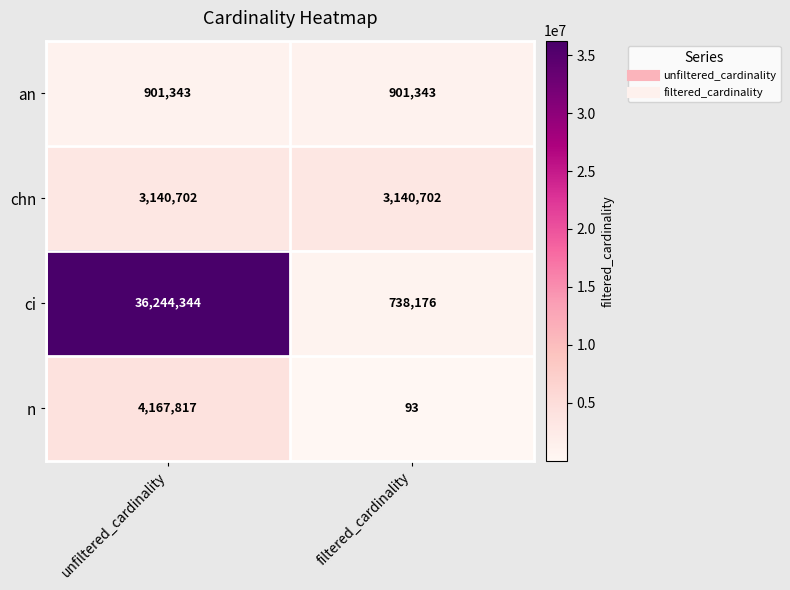

At which category is the sum across all series the highest?

unfiltered_cardinality